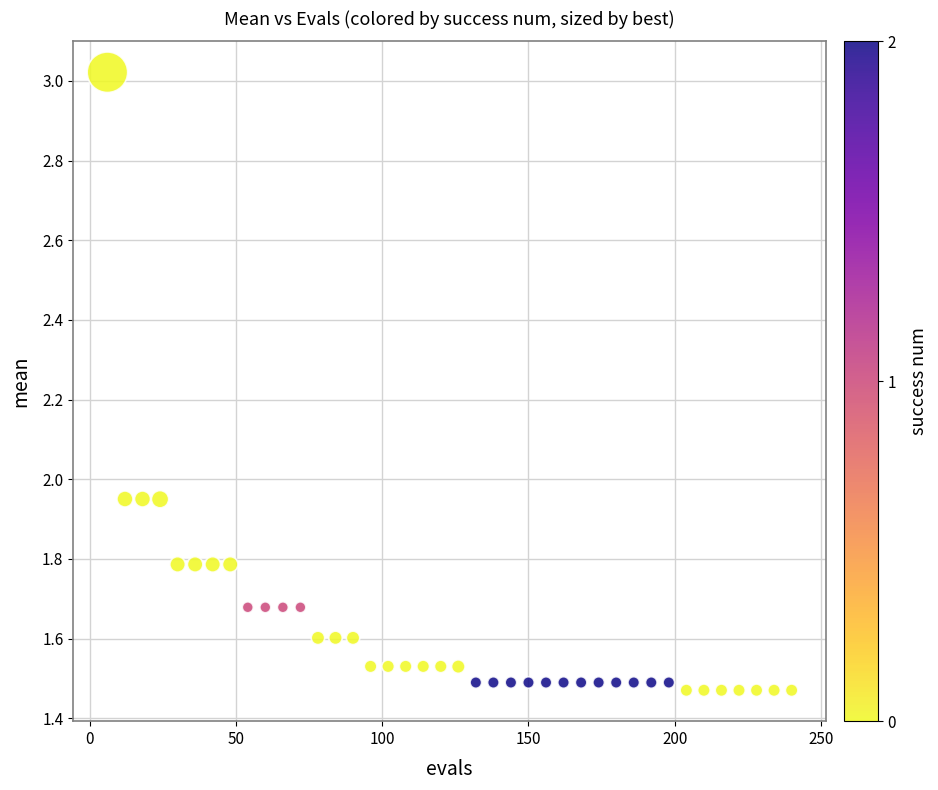

What is the range of Y values (max minus min)?

1.6